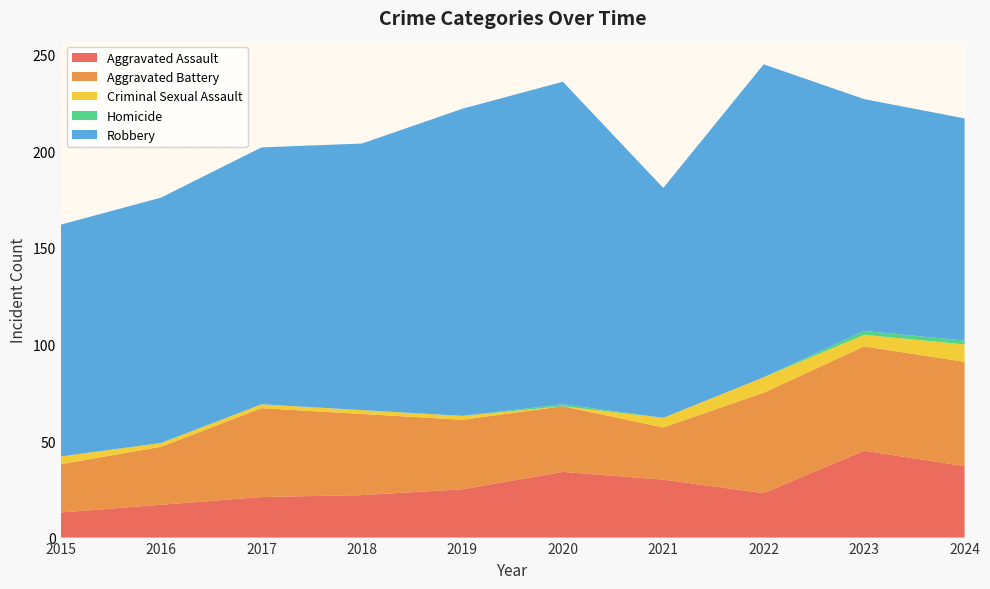

Reading left to right, list all the values displayed in this chart.

Aggravated Assault: 2015=13	2016=17	2017=21	2018=22	2019=25	2020=34	2021=30	2022=23	2023=45	2024=37
Aggravated Battery: 2015=25	2016=30	2017=46	2018=42	2019=36	2020=34	2021=27	2022=52	2023=54	2024=54
Criminal Sexual Assault: 2015=4	2016=2	2017=2	2018=2	2019=2	2020=0	2021=5	2022=8	2023=6	2024=9
Homicide: 2015=0	2016=0	2017=0	2018=0	2019=0	2020=1	2021=0	2022=0	2023=2	2024=2
Robbery: 2015=120	2016=127	2017=133	2018=138	2019=159	2020=167	2021=119	2022=162	2023=120	2024=115